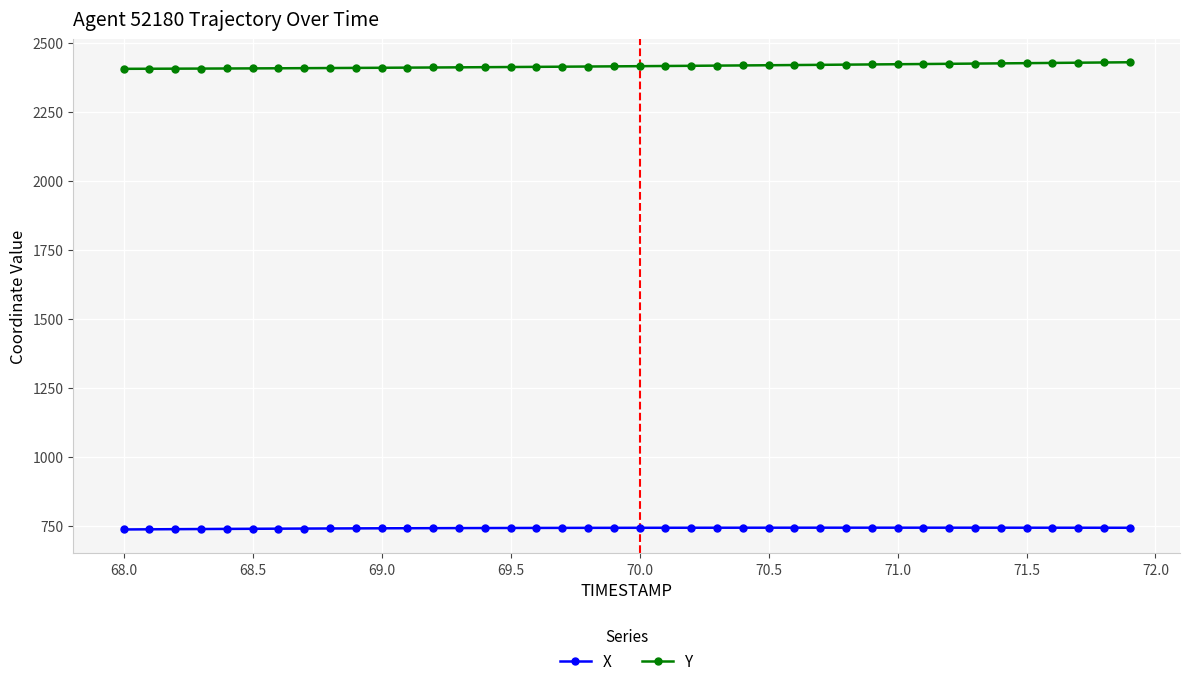

List the series in order of their overall mean, highest first.

Y, X